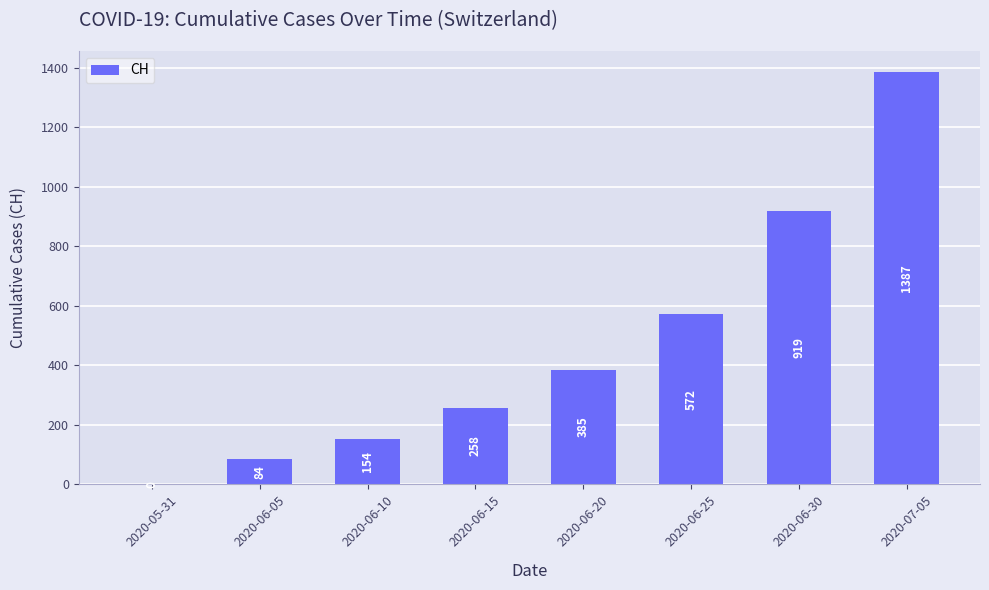

What is the sum of the values at 2020-05-31 and 2020-06-25?

572